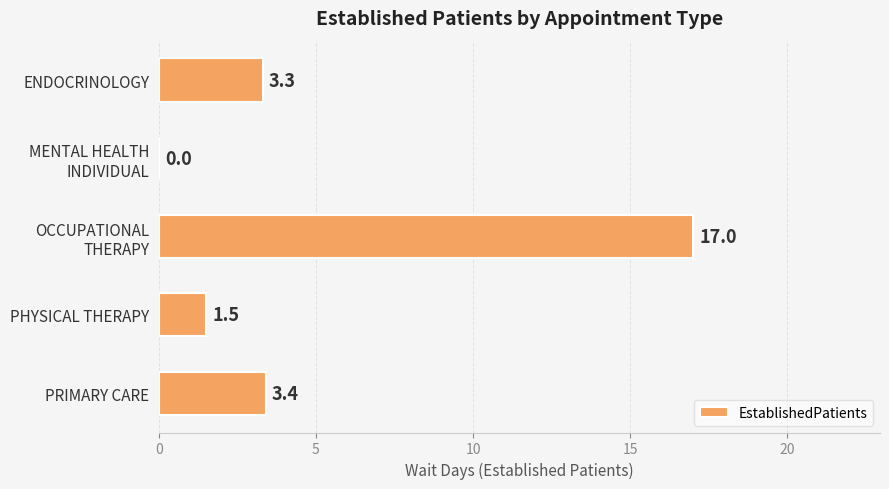

Where is the data nearest to the value 8?

PRIMARY CARE